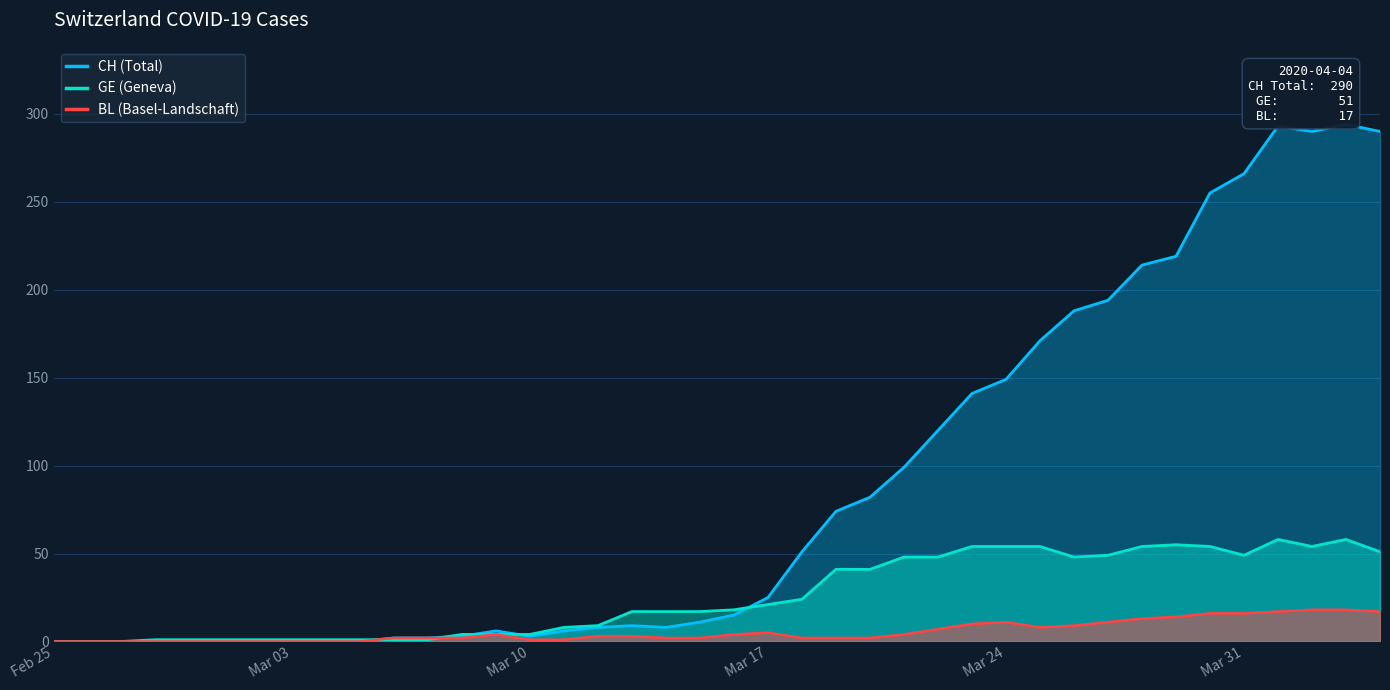

Which series has the widest spread of values?

CH (Total)